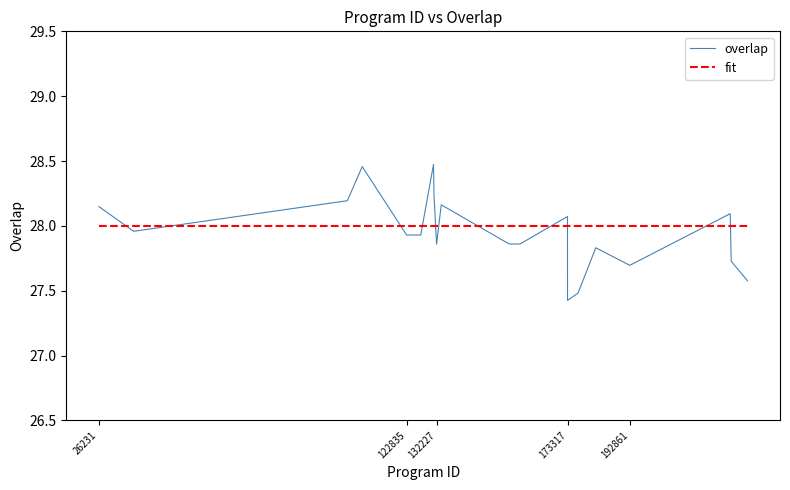

True or false: overlap and fit intersect in this chart.

True